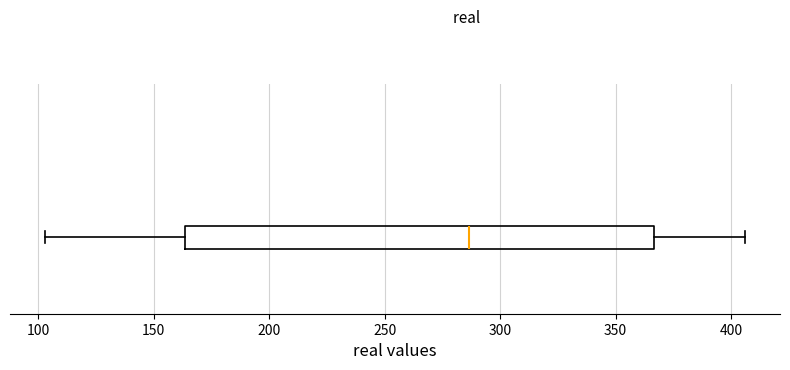

Where is the right edge of the box on the x-axis? The values are not printed on the chart, so give them approximately, as read against the axis.

365